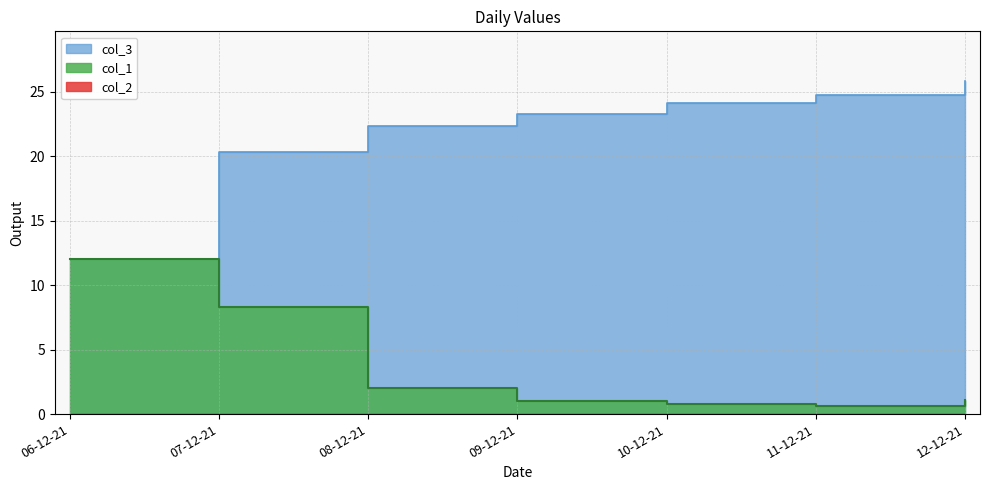

The col_3 series shows 36.8 at 11-12-21. True or false?

False